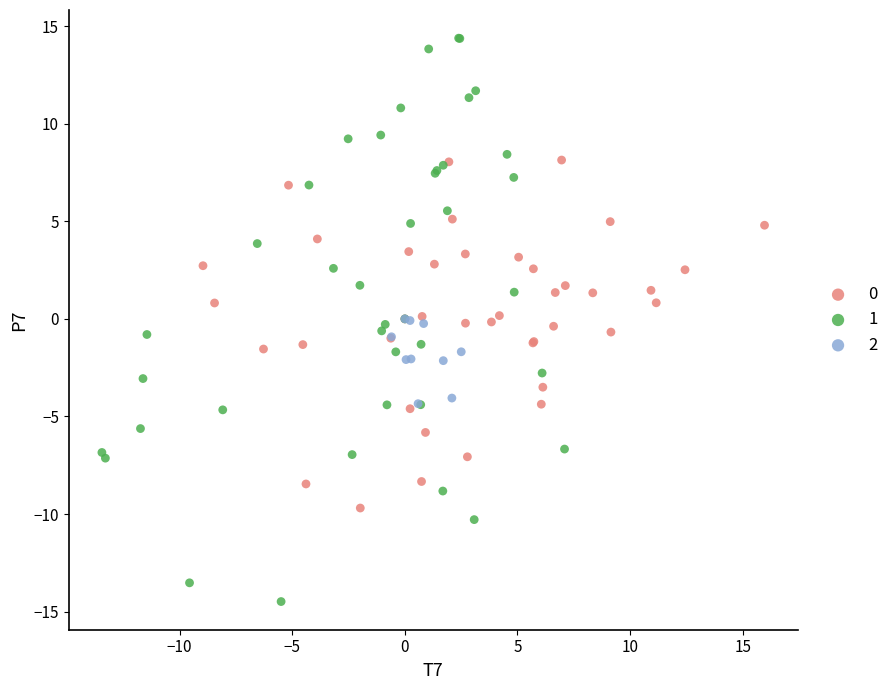

Which series contains the lowest Y value?

1